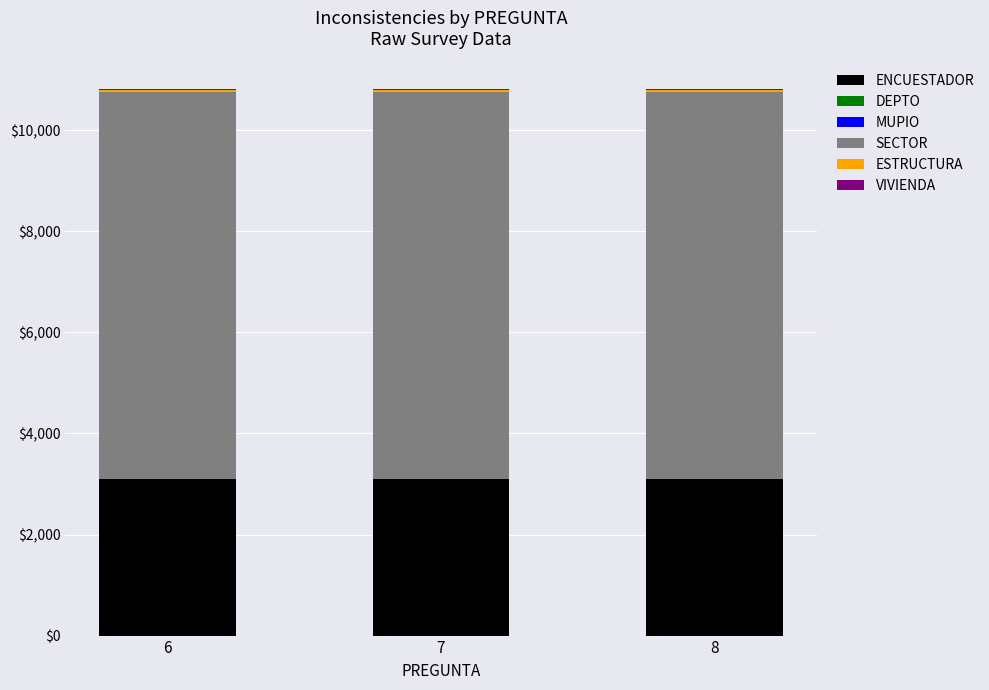

What is the maximum value for ENCUESTADOR?

3096